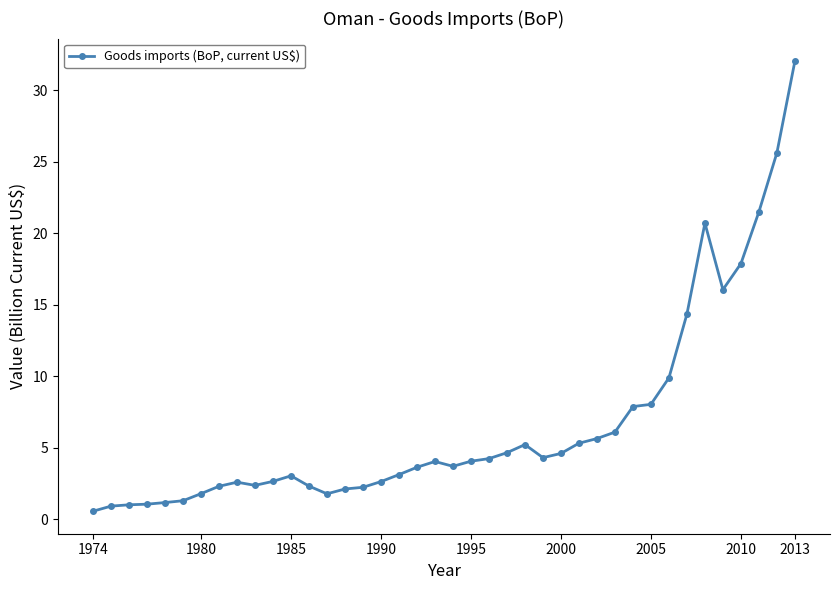

What is the greatest value displayed?

32.0